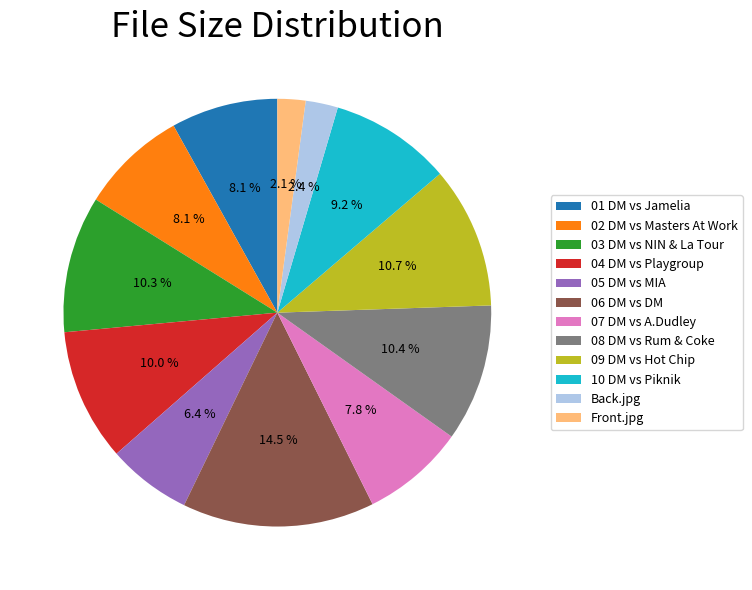

What percentage is the 08 DM vs Rum & Coke slice, to the nearest percent?

10%